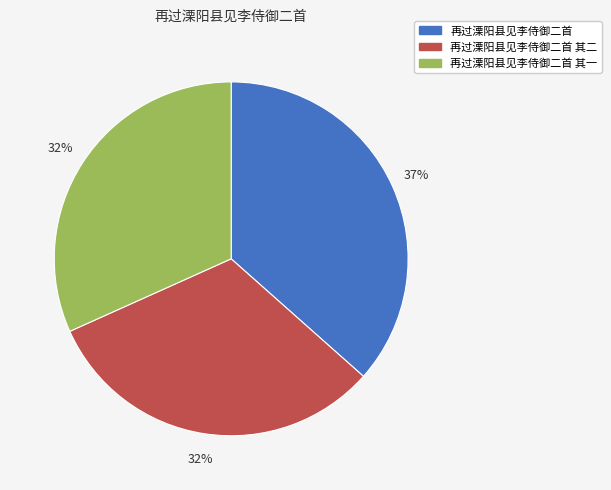

To the nearest percent, what is the difference between the largest and smallest slice percentages?

5%